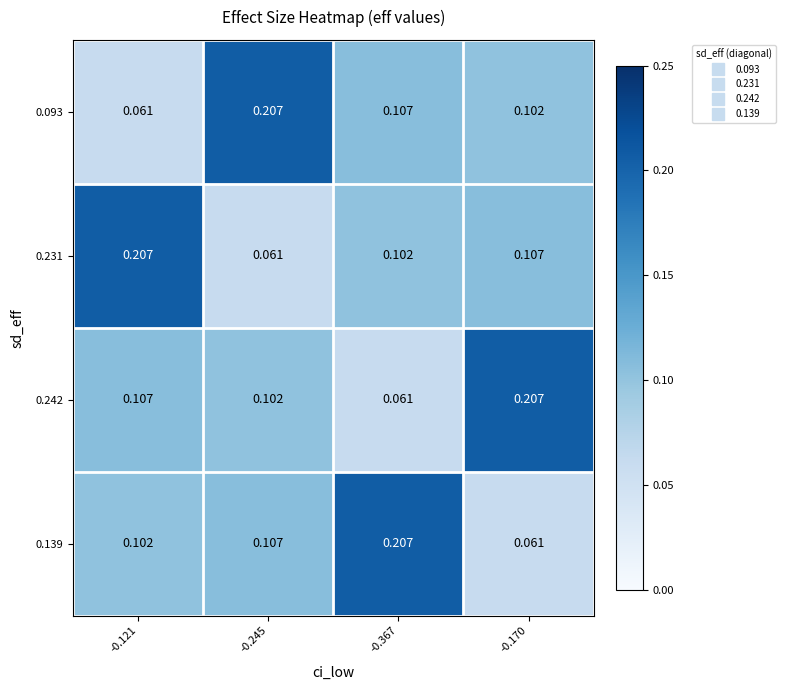

Count the number of categories in the chart.

4